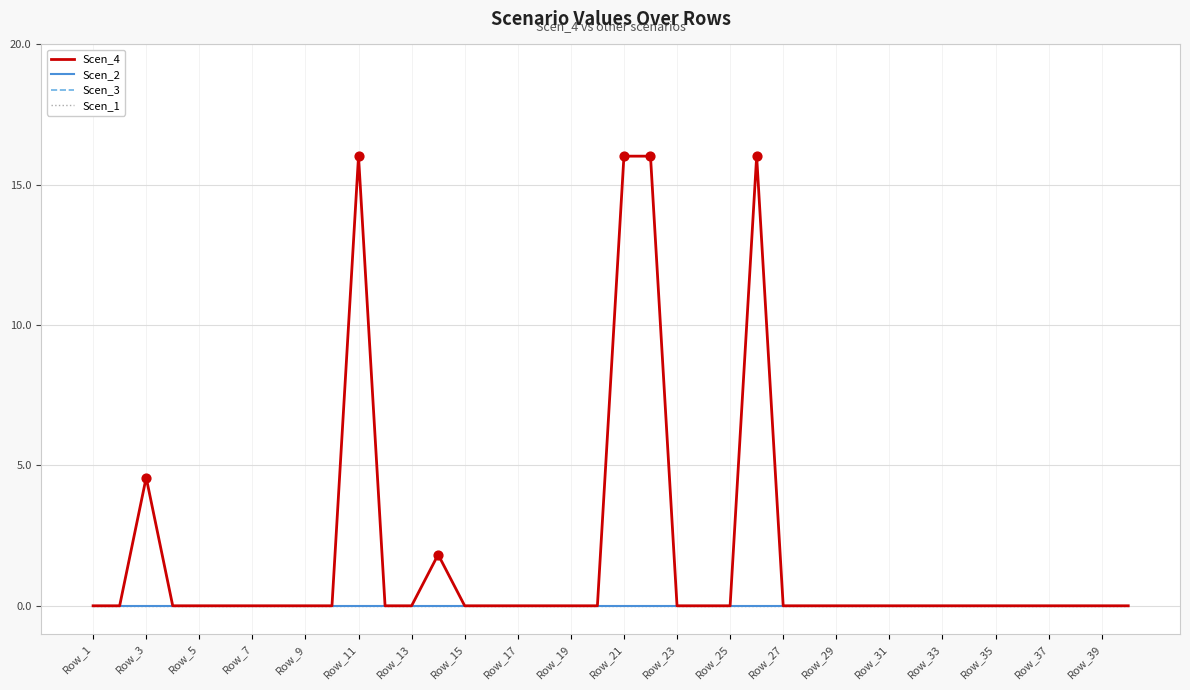

Is this an area chart (filled region under the line)?

No